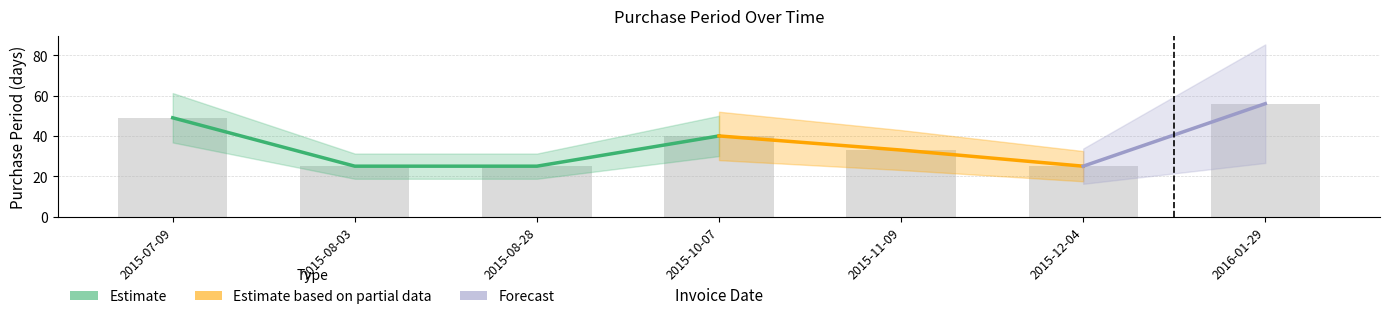

True or false: the data shows 56 at 2016-01-29.

True